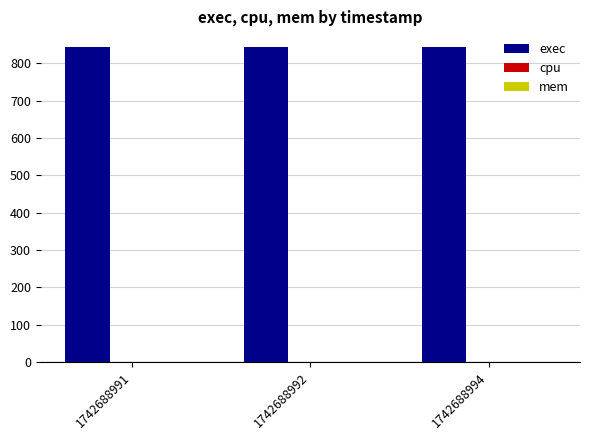

The value of exec at 1742688991 is 1420. True or false?

False